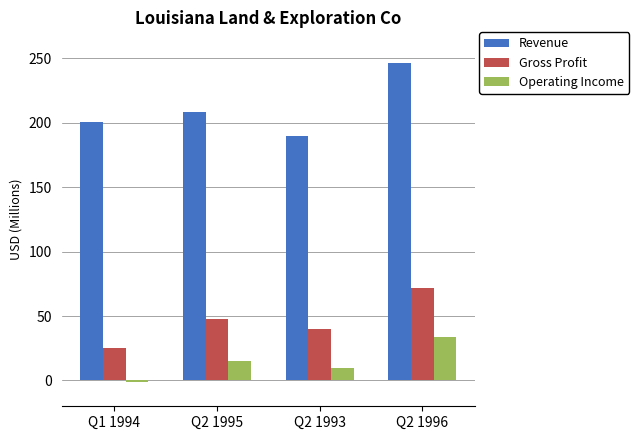

At which label is Operating Income closest to 16?

Q2 1995